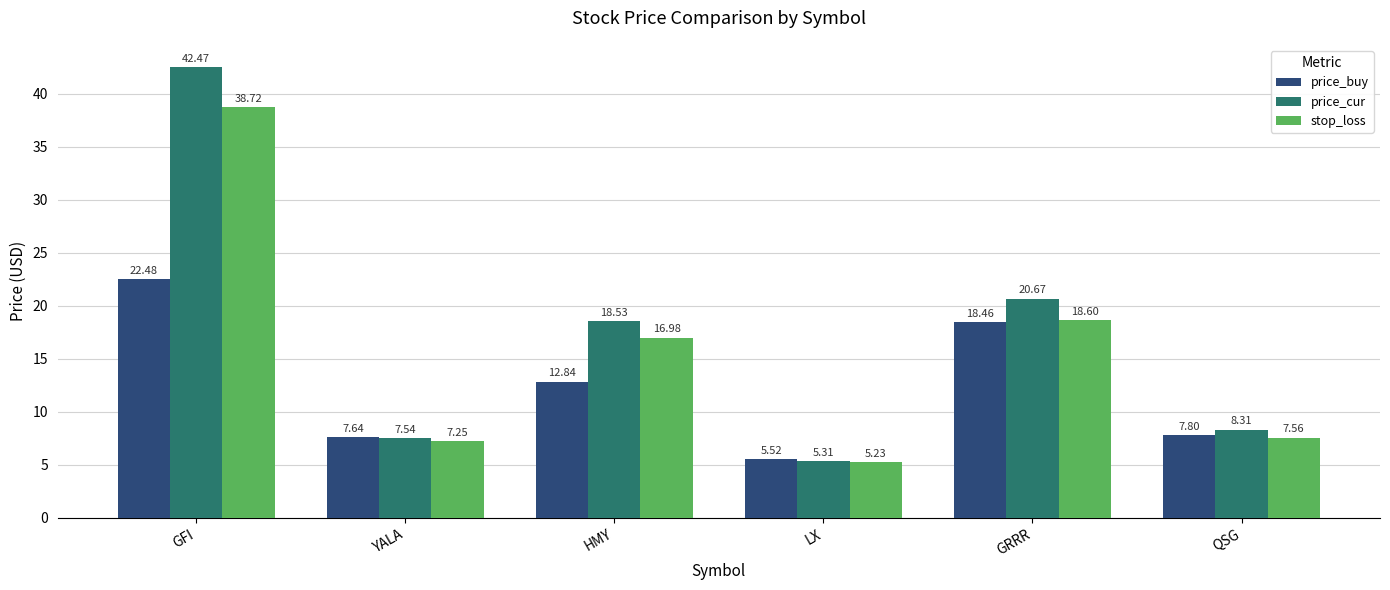

At which category does the chart reach its peak across all series?

GFI